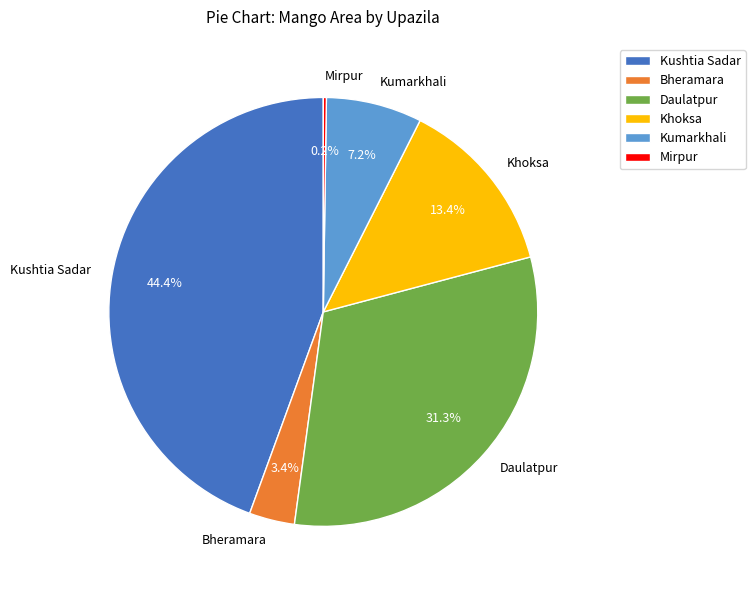

What is the largest slice in the pie chart?

Kushtia Sadar